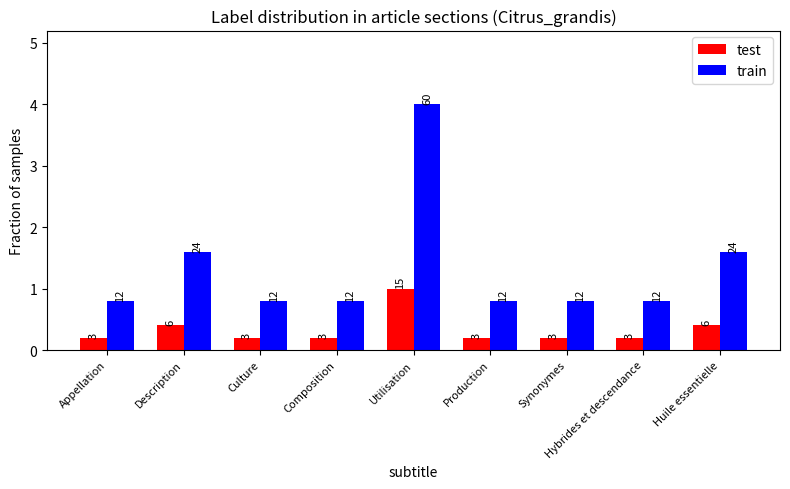

What are all the series names shown in the legend?

test, train